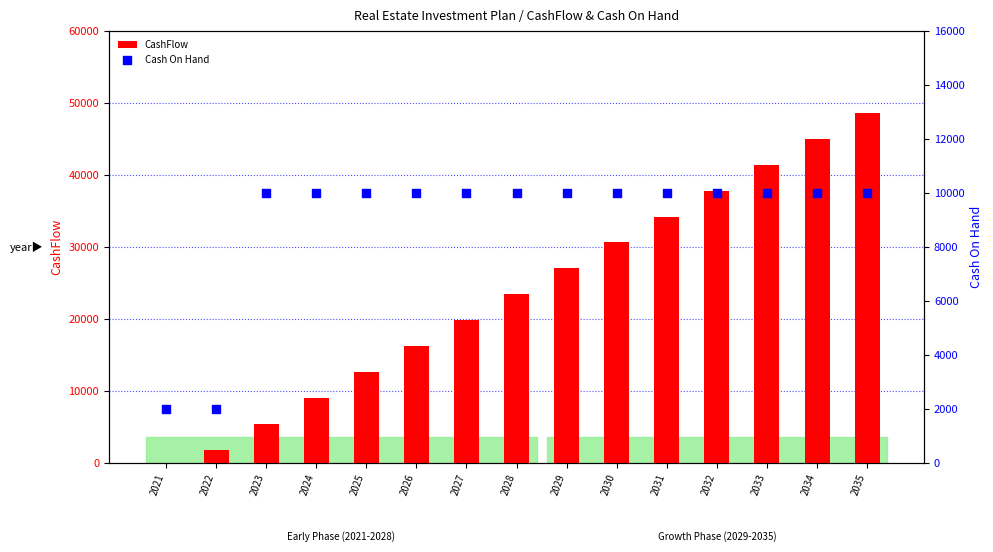

Which series contains the lowest Y value?

CashFlow